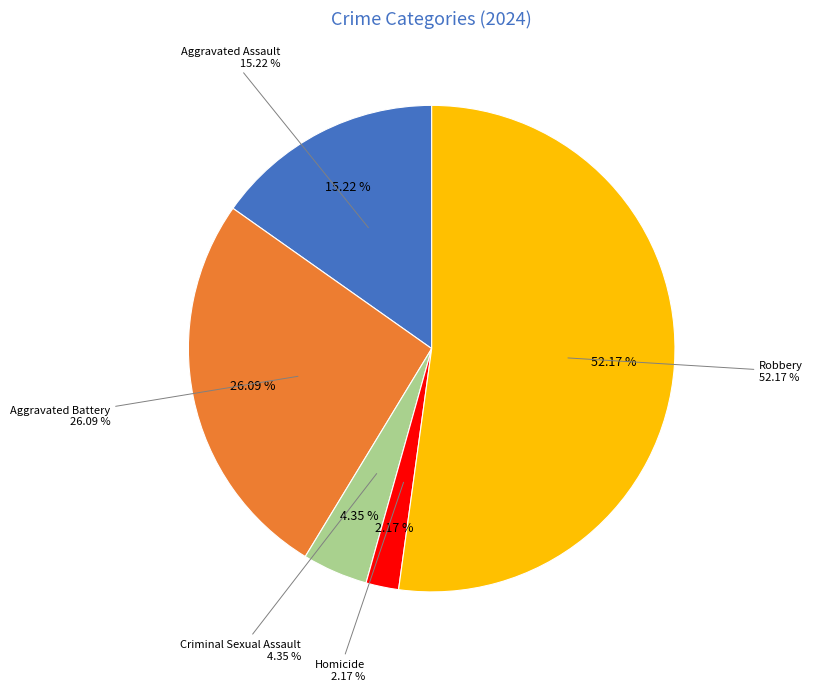

Rank the categories by value from lowest to highest.

Homicide, Criminal Sexual Assault, Aggravated Assault, Aggravated Battery, Robbery